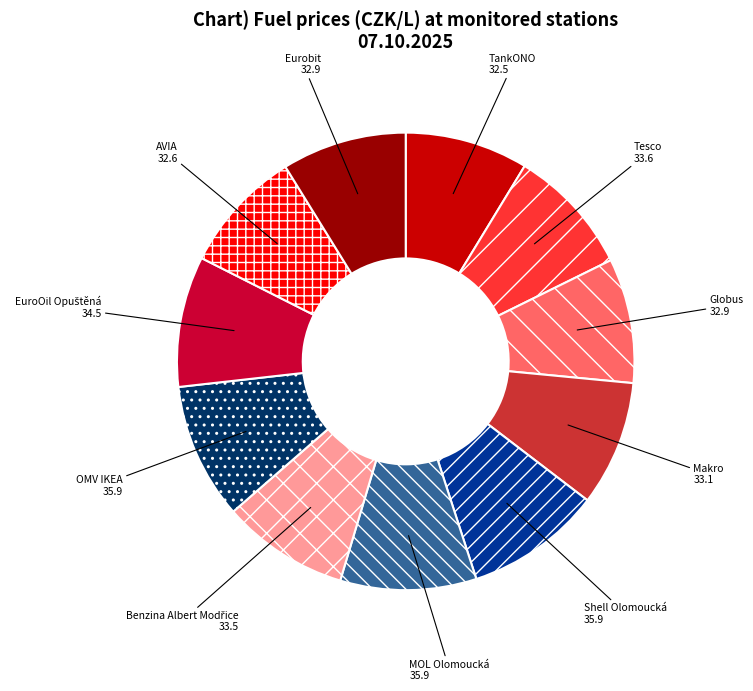

Combined, do Tesco and Makro account for over 50%?

No